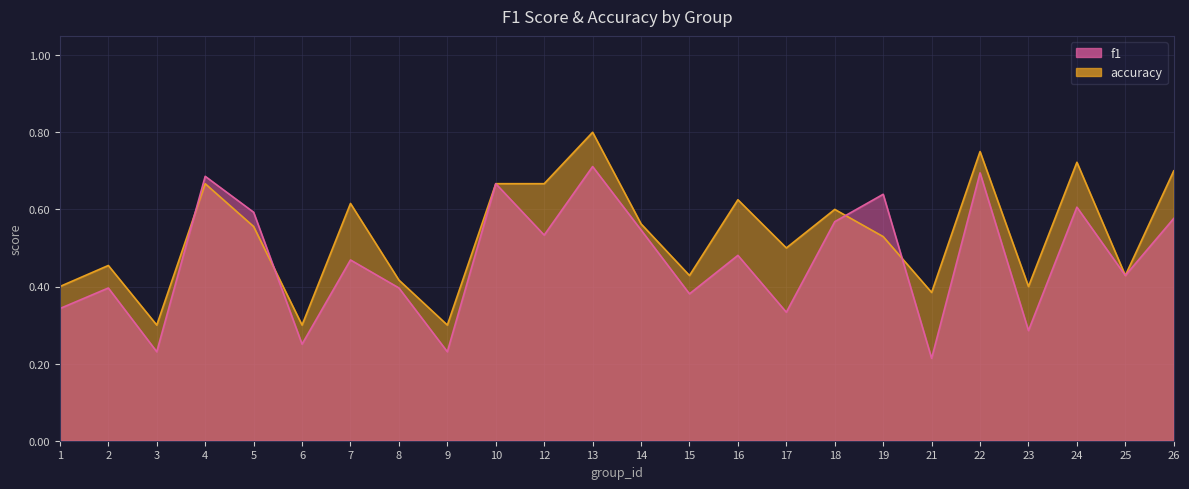

Where is the first local minimum for f1?

3